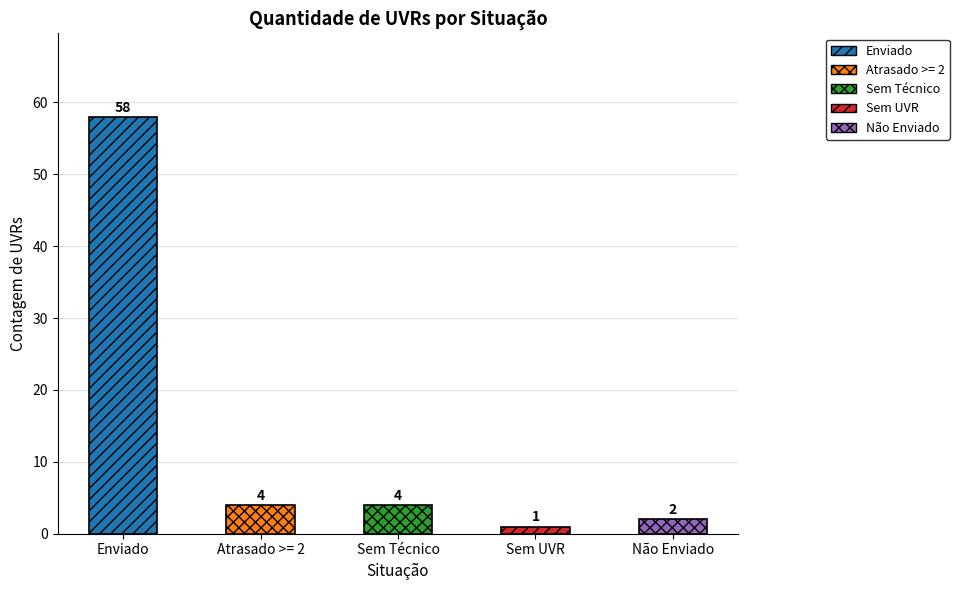

Which has a higher value, Enviado or Não Enviado?

Enviado